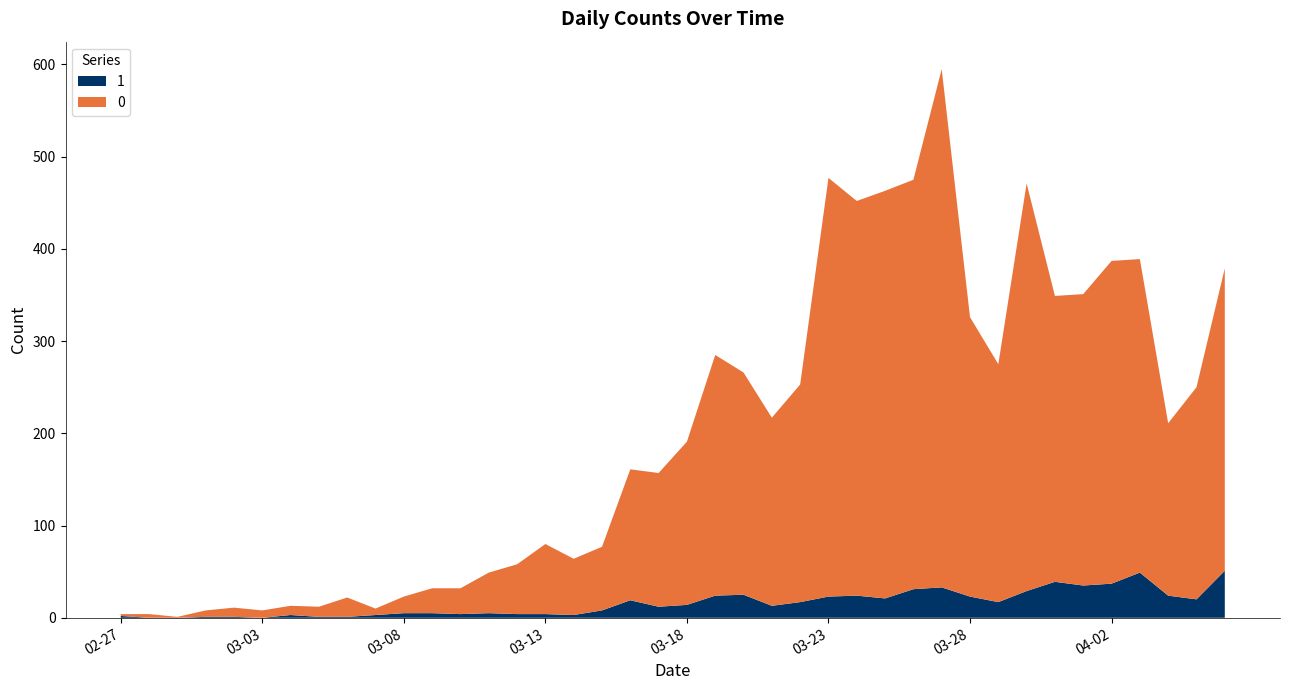

Reading right to left, what are all the values shown in this chart?

0: 2020-04-06=328	2020-04-05=230	2020-04-04=187	2020-04-03=340	2020-04-02=350	2020-04-01=316	2020-03-31=310	2020-03-30=442	2020-03-29=258	2020-03-28=303	2020-03-27=562	2020-03-26=444	2020-03-25=442	2020-03-24=428	2020-03-23=454	2020-03-22=236	2020-03-21=204	2020-03-20=241	2020-03-19=261	2020-03-18=177	2020-03-17=145	2020-03-16=142	2020-03-15=69	2020-03-14=61	2020-03-13=76	2020-03-12=54	2020-03-11=44	2020-03-10=28	2020-03-09=27	2020-03-08=18	2020-03-07=7	2020-03-06=21	2020-03-05=11	2020-03-04=10	2020-03-03=8	2020-03-02=10	2020-03-01=7	2020-02-29=1	2020-02-28=4	2020-02-27=2
1: 2020-04-06=51	2020-04-05=20	2020-04-04=24	2020-04-03=49	2020-04-02=37	2020-04-01=35	2020-03-31=39	2020-03-30=29	2020-03-29=17	2020-03-28=23	2020-03-27=33	2020-03-26=31	2020-03-25=21	2020-03-24=24	2020-03-23=23	2020-03-22=17	2020-03-21=13	2020-03-20=25	2020-03-19=24	2020-03-18=14	2020-03-17=12	2020-03-16=19	2020-03-15=8	2020-03-14=3	2020-03-13=4	2020-03-12=4	2020-03-11=5	2020-03-10=4	2020-03-09=5	2020-03-08=5	2020-03-07=3	2020-03-06=1	2020-03-05=1	2020-03-04=3	2020-03-03=0	2020-03-02=1	2020-03-01=1	2020-02-29=0	2020-02-28=0	2020-02-27=2